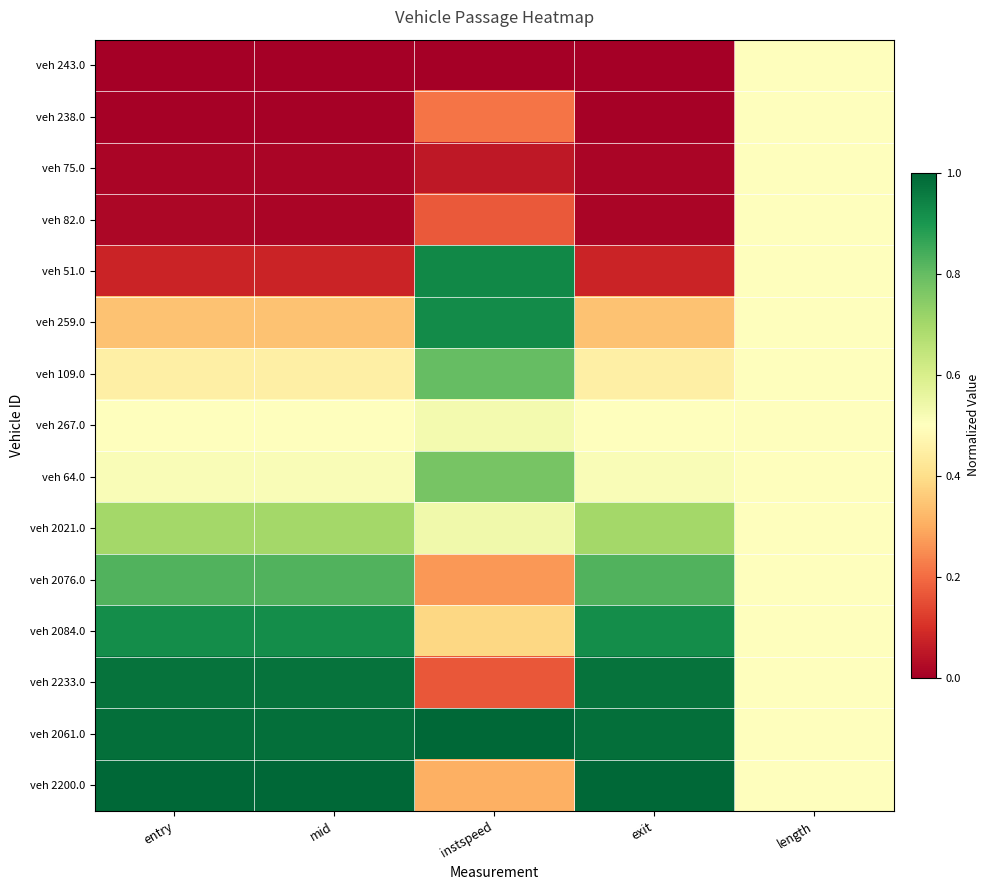

Reading left to right, list all the values displayed in this chart.

veh 243.0: entry=0.0	mid=0.0	instspeed=0.0	exit=0.0	length=0.5
veh 238.0: entry=0.0	mid=0.0	instspeed=0.2	exit=0.0	length=0.5
veh 75.0: entry=0.0	mid=0.0	instspeed=0.1	exit=0.0	length=0.5
veh 82.0: entry=0.0	mid=0.0	instspeed=0.2	exit=0.0	length=0.5
veh 51.0: entry=0.1	mid=0.1	instspeed=0.9	exit=0.1	length=0.5
veh 259.0: entry=0.3	mid=0.3	instspeed=0.9	exit=0.3	length=0.5
veh 109.0: entry=0.5	mid=0.5	instspeed=0.8	exit=0.5	length=0.5
veh 267.0: entry=0.5	mid=0.5	instspeed=0.5	exit=0.5	length=0.5
veh 64.0: entry=0.5	mid=0.5	instspeed=0.8	exit=0.5	length=0.5
veh 2021.0: entry=0.7	mid=0.7	instspeed=0.5	exit=0.7	length=0.5
veh 2076.0: entry=0.8	mid=0.8	instspeed=0.3	exit=0.8	length=0.5
veh 2084.0: entry=0.9	mid=0.9	instspeed=0.4	exit=0.9	length=0.5
veh 2233.0: entry=1.0	mid=1.0	instspeed=0.2	exit=1.0	length=0.5
veh 2061.0: entry=1.0	mid=1.0	instspeed=1.0	exit=1.0	length=0.5
veh 2200.0: entry=1.0	mid=1.0	instspeed=0.3	exit=1.0	length=0.5